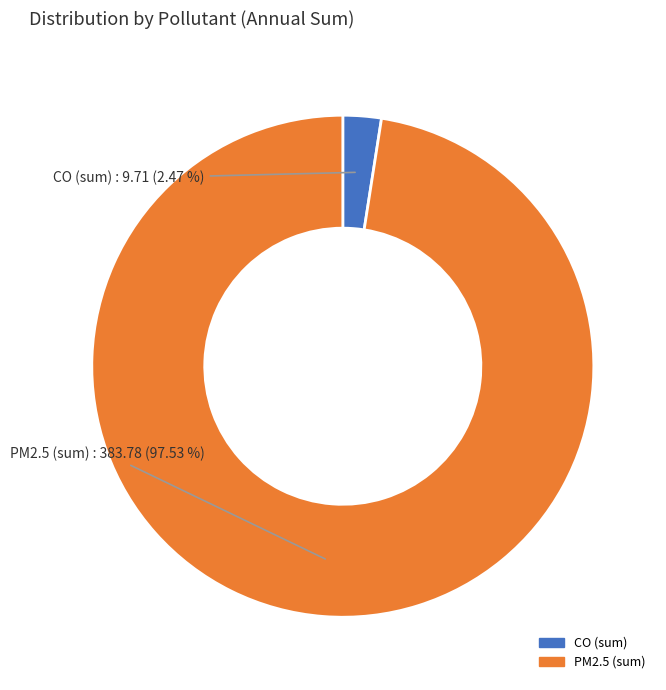

Is there any slice that represents more than half of the pie?

Yes